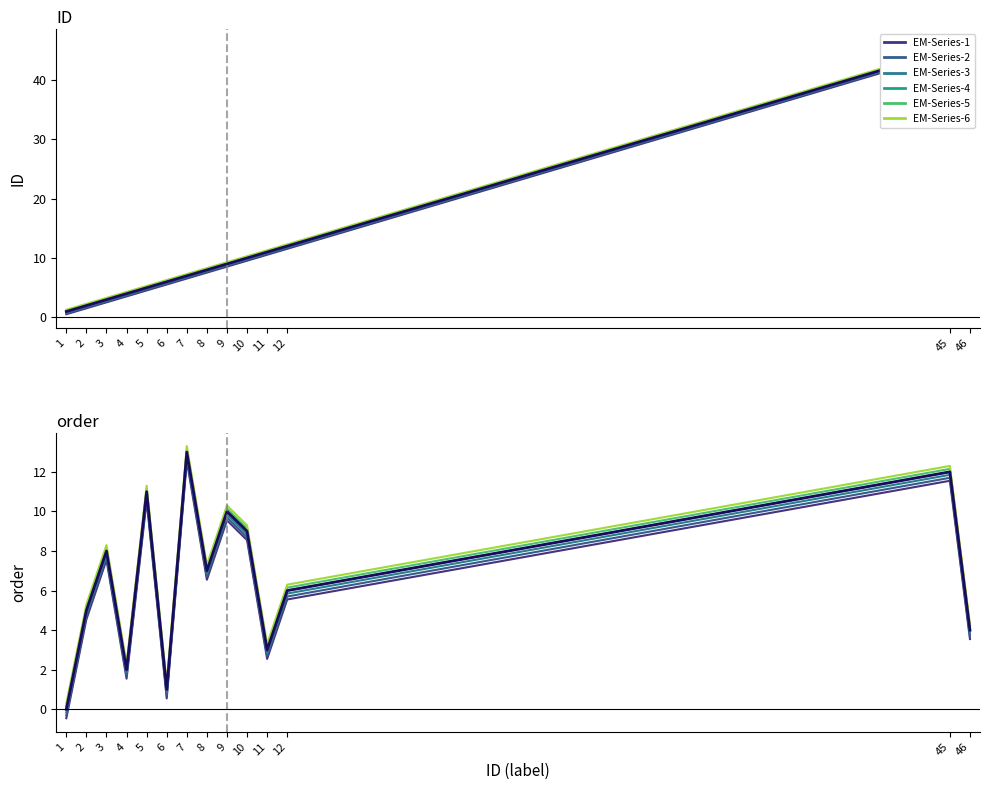

What is the spread (max minus min) of values at 11?

0.8